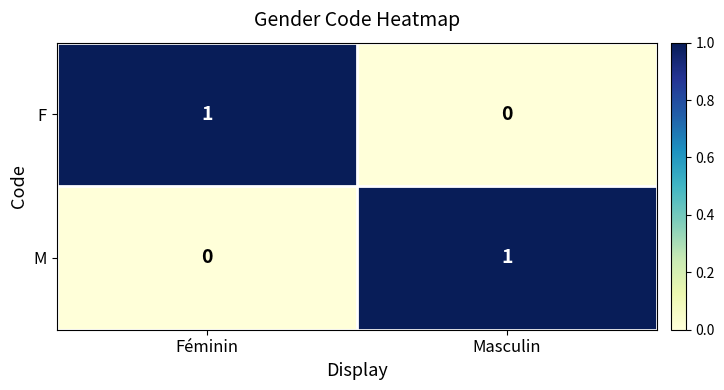

At how many categories does at least one series exceed 0?

2